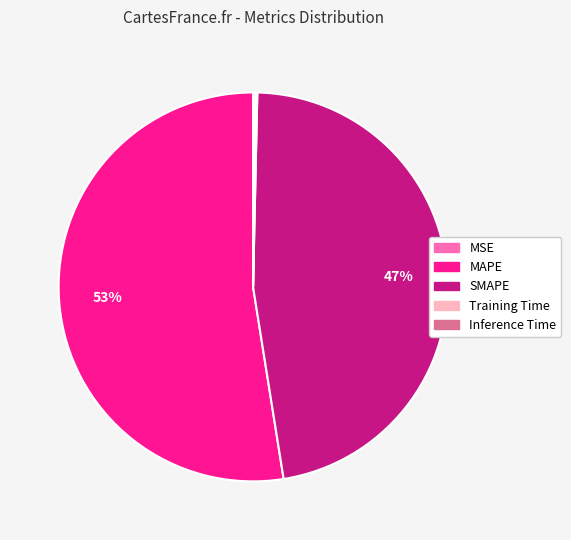

Between MAPE and SMAPE, which is larger?

MAPE